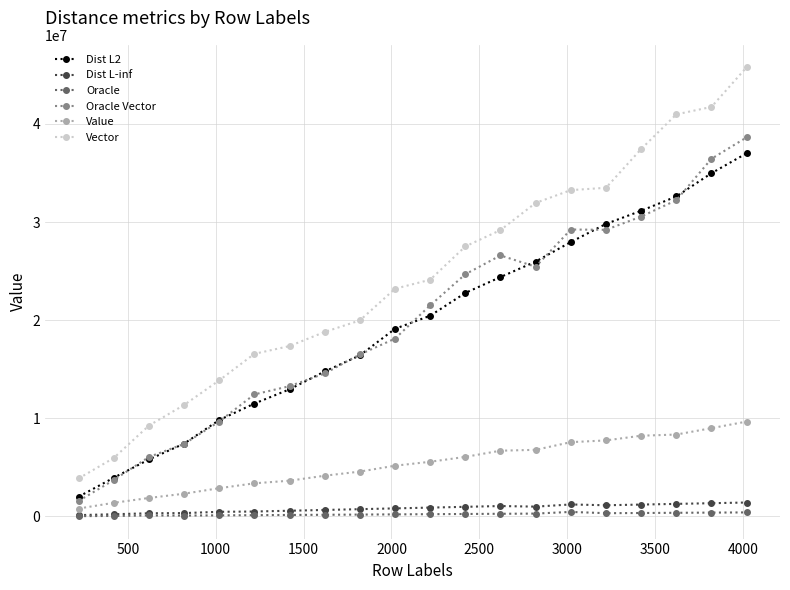

Which series has the largest total across all categories?

Vector